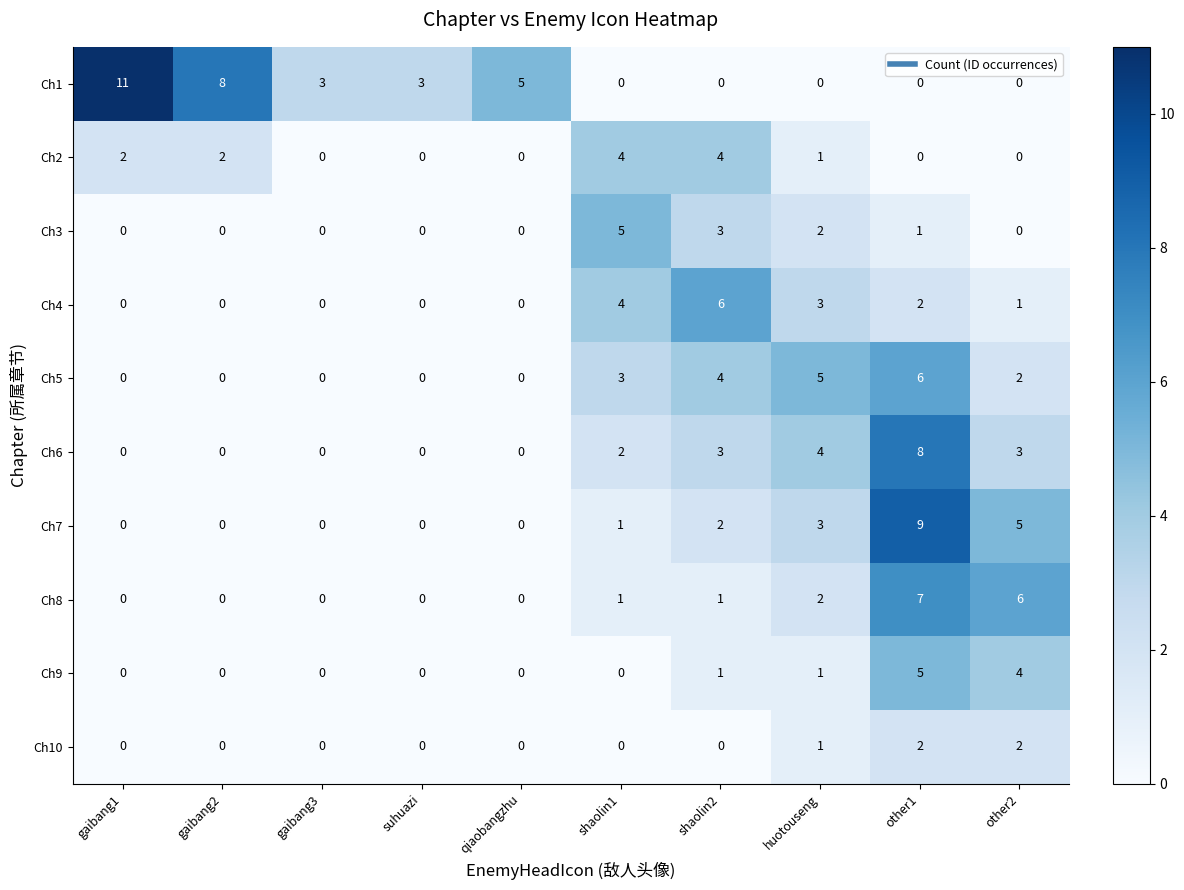

Which category has the highest value across all series?

gaibang1